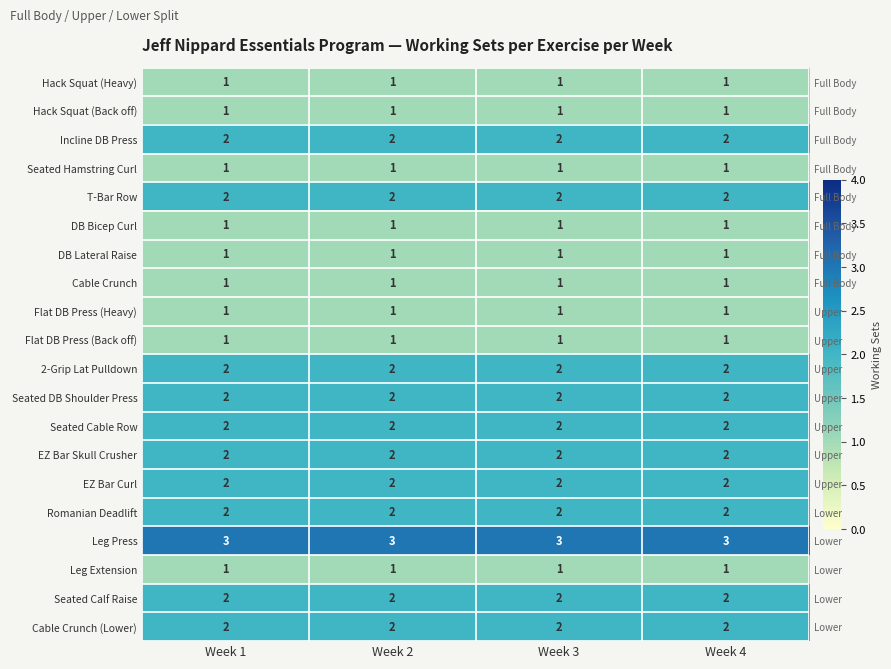

Rank the series at Week 3 from lowest to highest value.

Hack Squat (Heavy), Hack Squat (Back off), Seated Hamstring Curl, DB Bicep Curl, DB Lateral Raise, Cable Crunch, Flat DB Press (Heavy), Flat DB Press (Back off), Leg Extension, Incline DB Press, T-Bar Row, 2-Grip Lat Pulldown, Seated DB Shoulder Press, Seated Cable Row, EZ Bar Skull Crusher, EZ Bar Curl, Romanian Deadlift, Seated Calf Raise, Cable Crunch (Lower), Leg Press